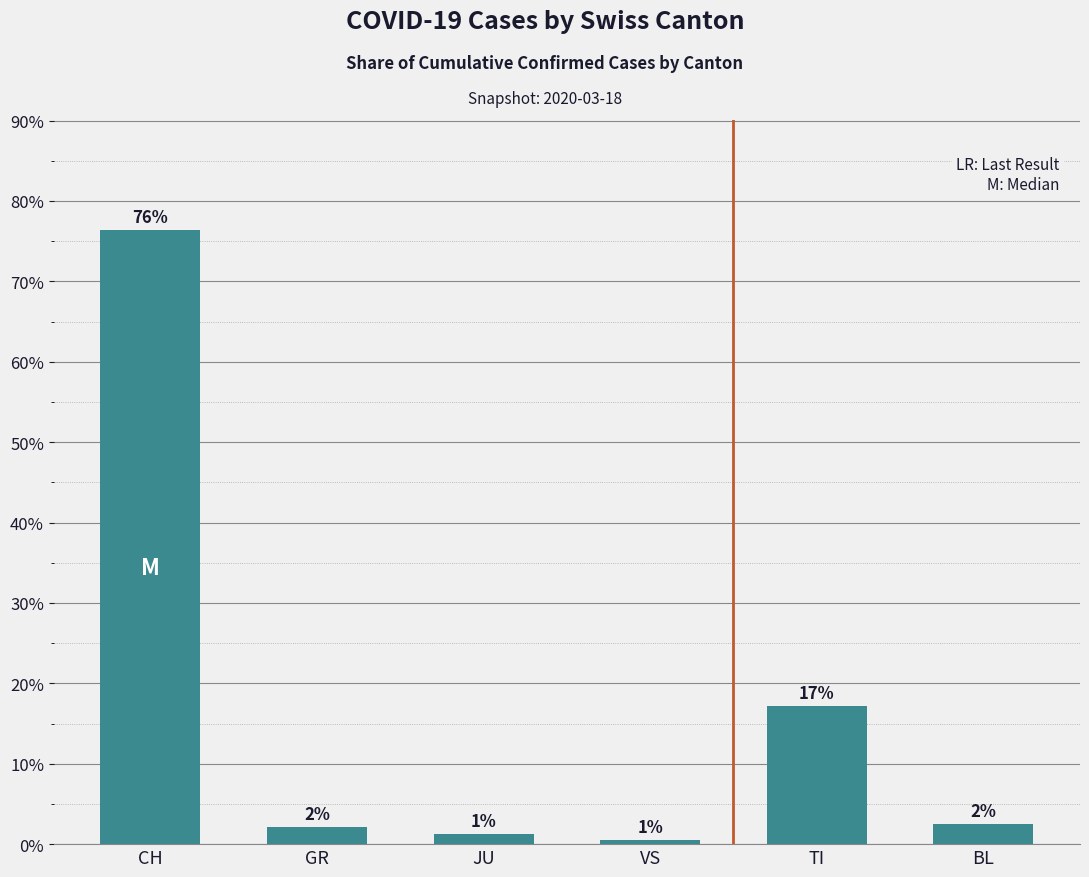

Does the chart contain any negative values?

No